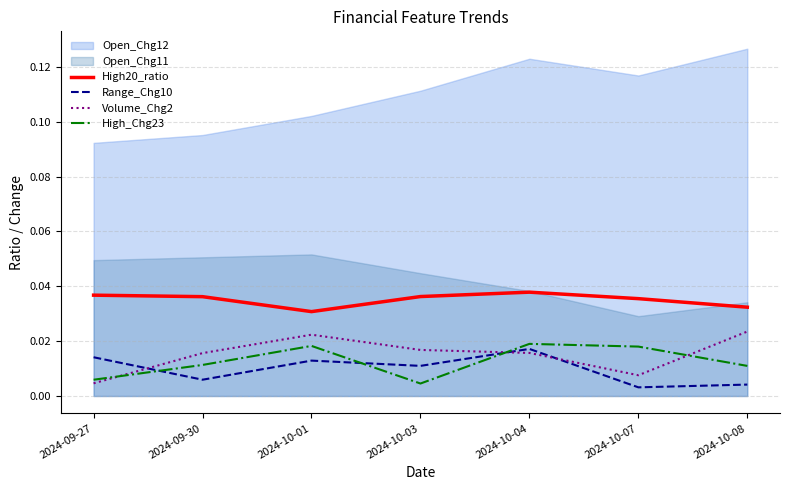

How many lines are shown in the chart?

4